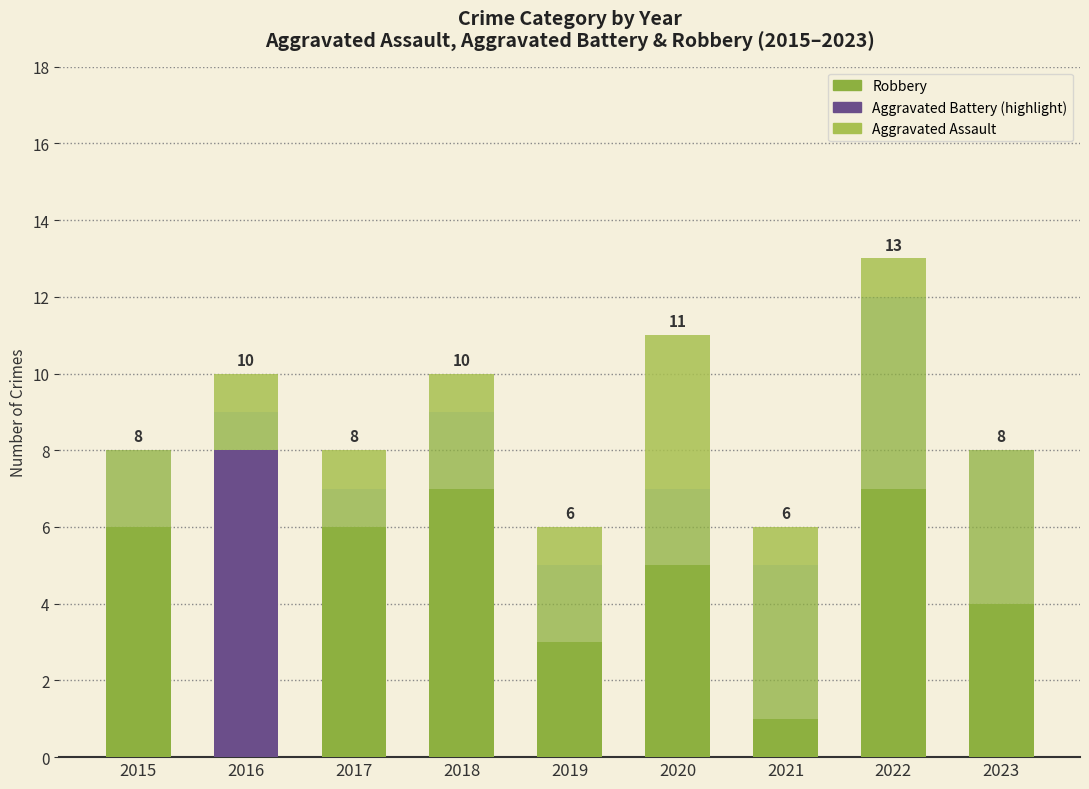

Are the bars grouped side by side (vs. stacked)?

No